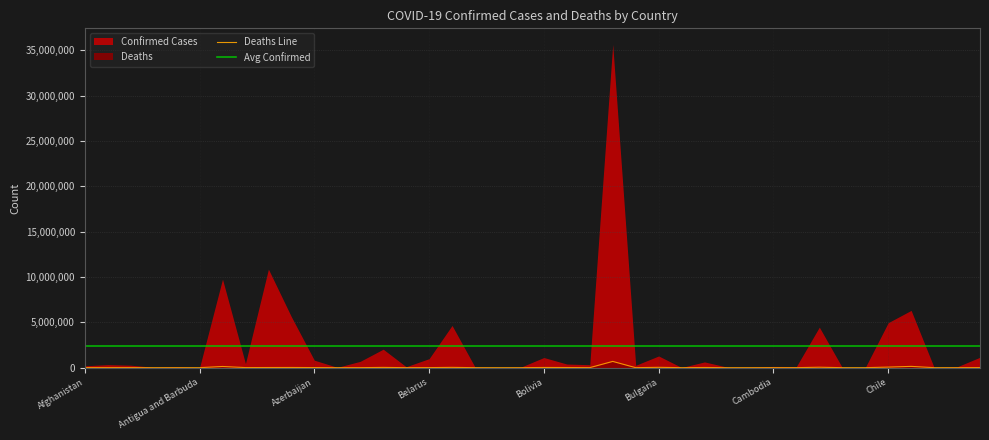

How many data points are less than 3594?

20